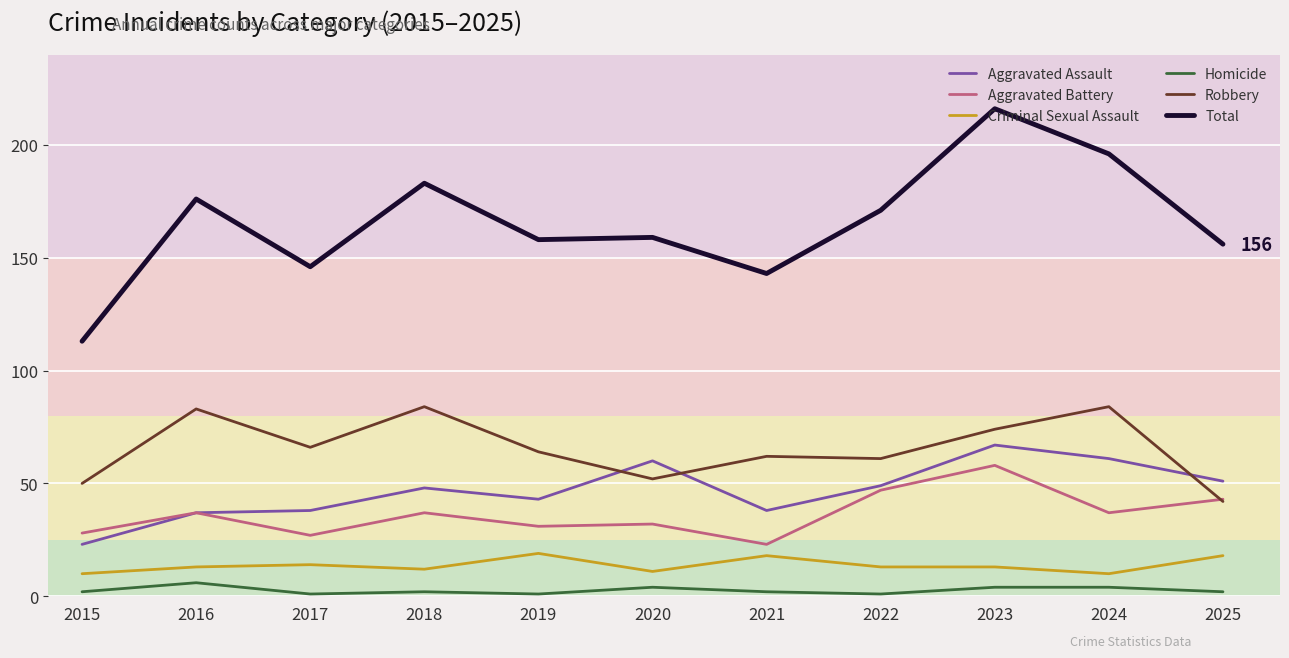

Between which two adjacent categories do Aggravated Battery and Robbery first intersect?

2024 and 2025